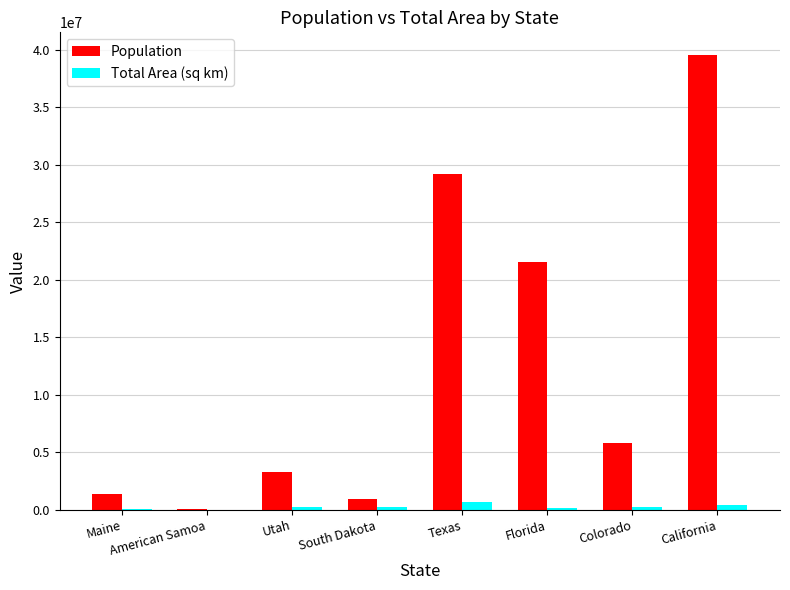

At which category is the sum across all series the highest?

California